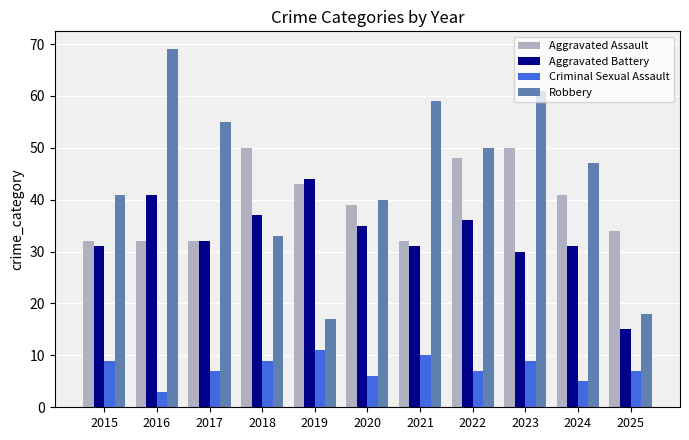

What is the approximate value of Robbery at 2017, to the nearest 10?

60